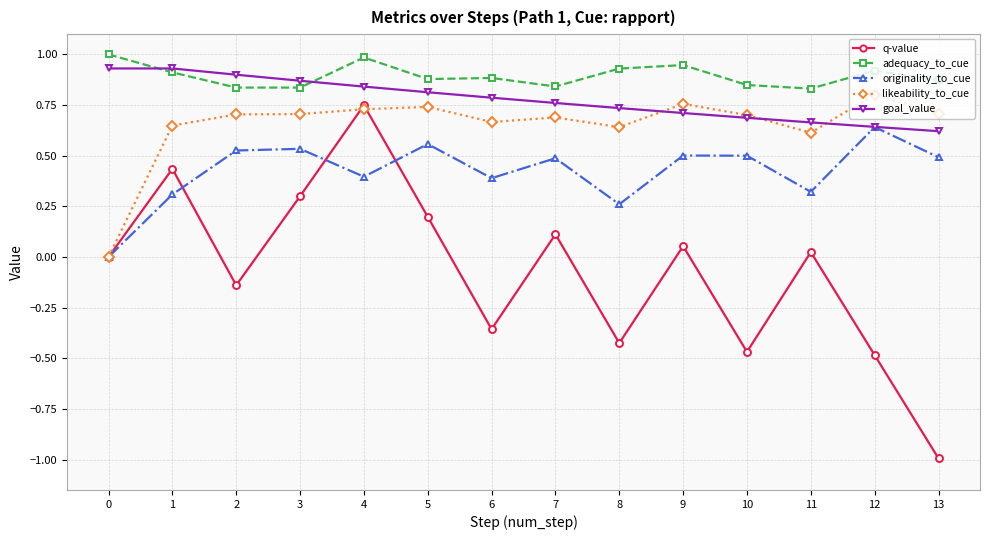

At which category is the sum across all series the highest?

4